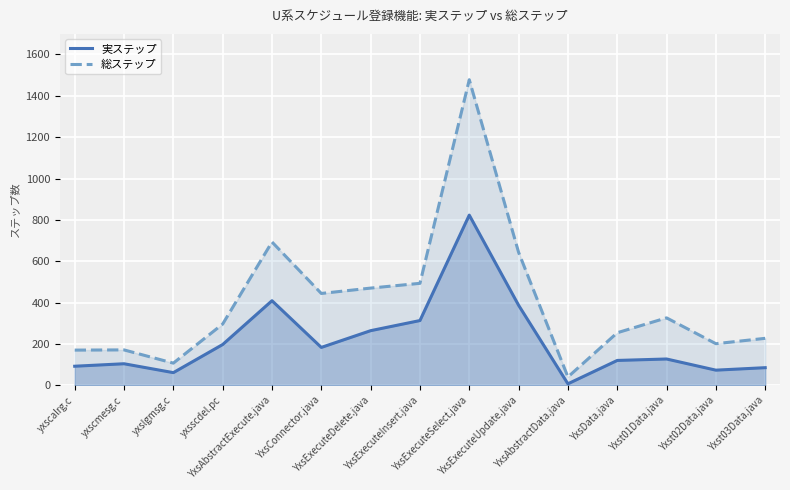

Reading right to left, extract all data points from this chart.

実ステップ: Yxst03Data.java=85	Yxst02Data.java=73	Yxst01Data.java=127	YxsData.java=120	YxsAbstractData.java=7	YxsExecuteUpdate.java=387	YxsExecuteSelect.java=823	YxsExecuteInsert.java=313	YxsExecuteDelete.java=264	YxsConnector.java=183	YxsAbstractExecute.java=409	yxsscdel.pc=197	yxslgmsg.c=61	yxscmesg.c=104	yxscalrg.c=92
総ステップ: Yxst03Data.java=227	Yxst02Data.java=201	Yxst01Data.java=326	YxsData.java=254	YxsAbstractData.java=40	YxsExecuteUpdate.java=643	YxsExecuteSelect.java=1478	YxsExecuteInsert.java=493	YxsExecuteDelete.java=470	YxsConnector.java=444	YxsAbstractExecute.java=693	yxsscdel.pc=296	yxslgmsg.c=107	yxscmesg.c=171	yxscalrg.c=170